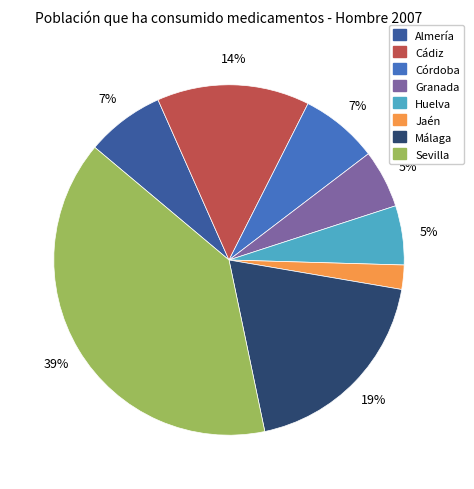

Combined, do Málaga and Cádiz account for over 50%?

No